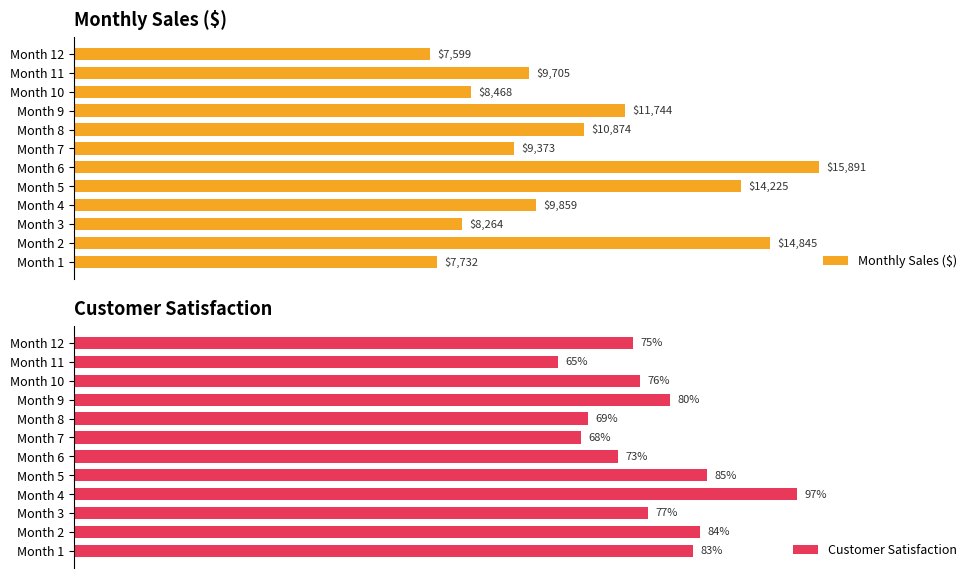

What is the difference between the maximum and second lowest values in the Customer Satisfaction series?

29.0